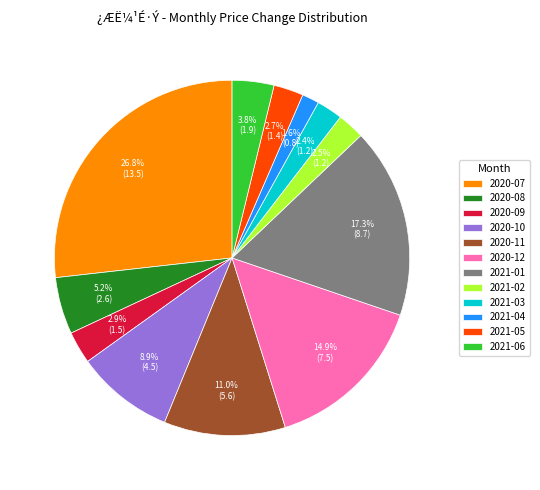

Combined, do 2020-10 and 2020-08 account for over 50%?

No